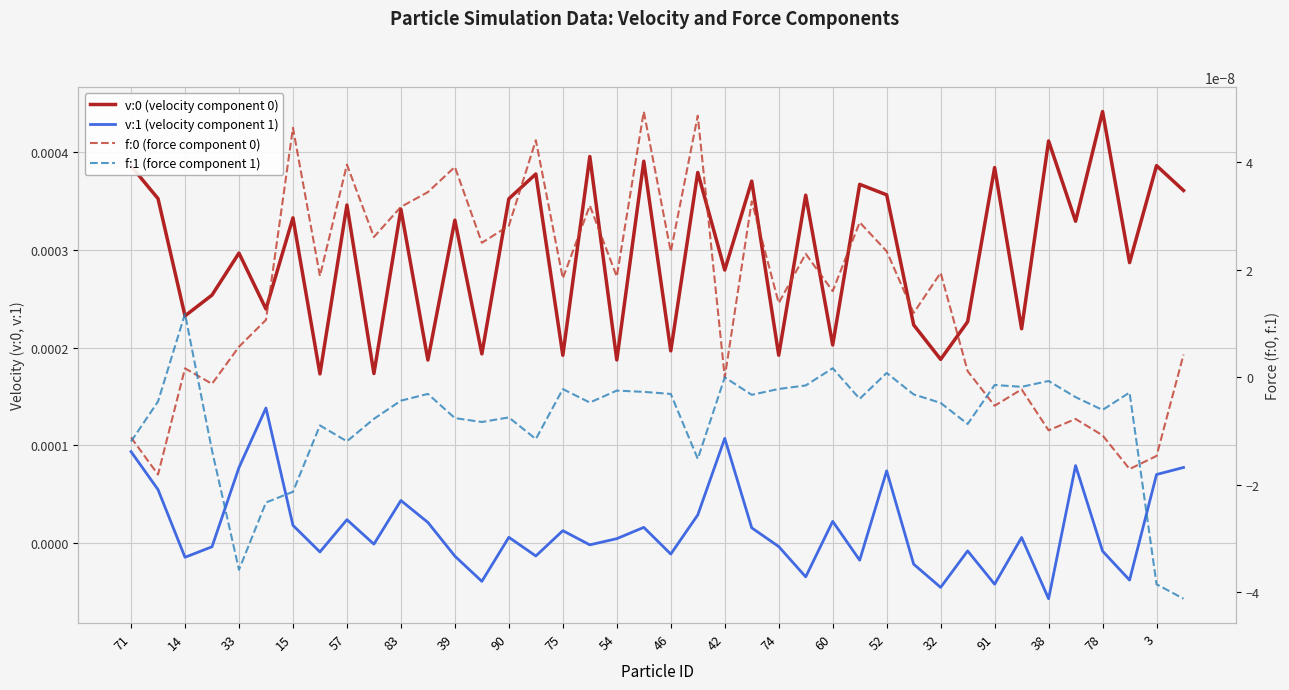

What is the label of the 7th point from the left?

15